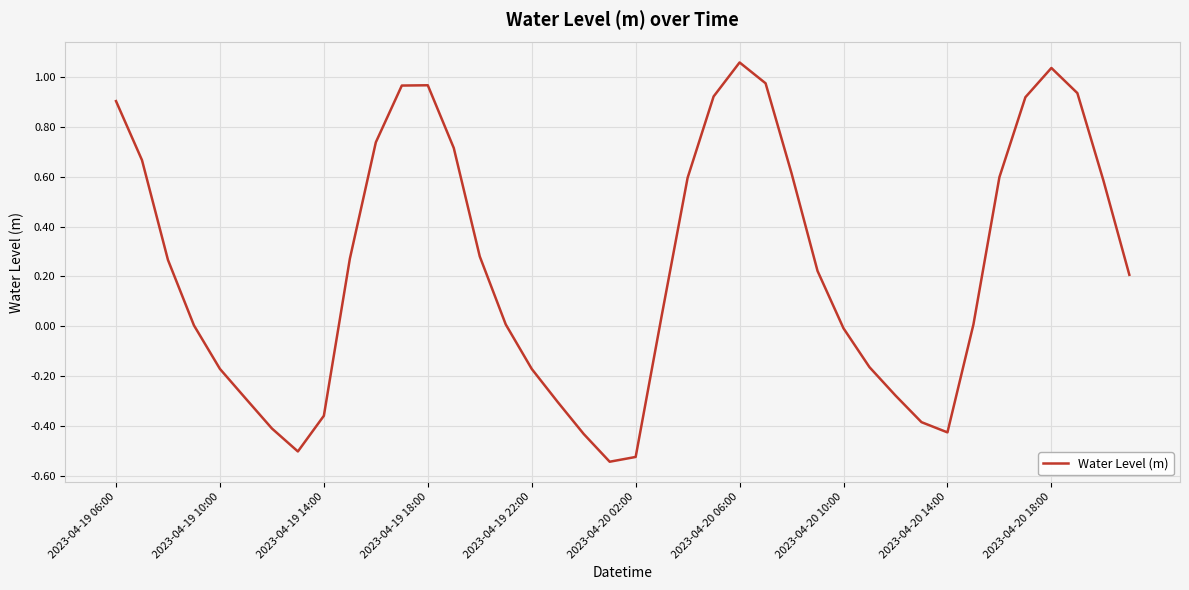

What is the difference between the maximum and minimum values?

1.6